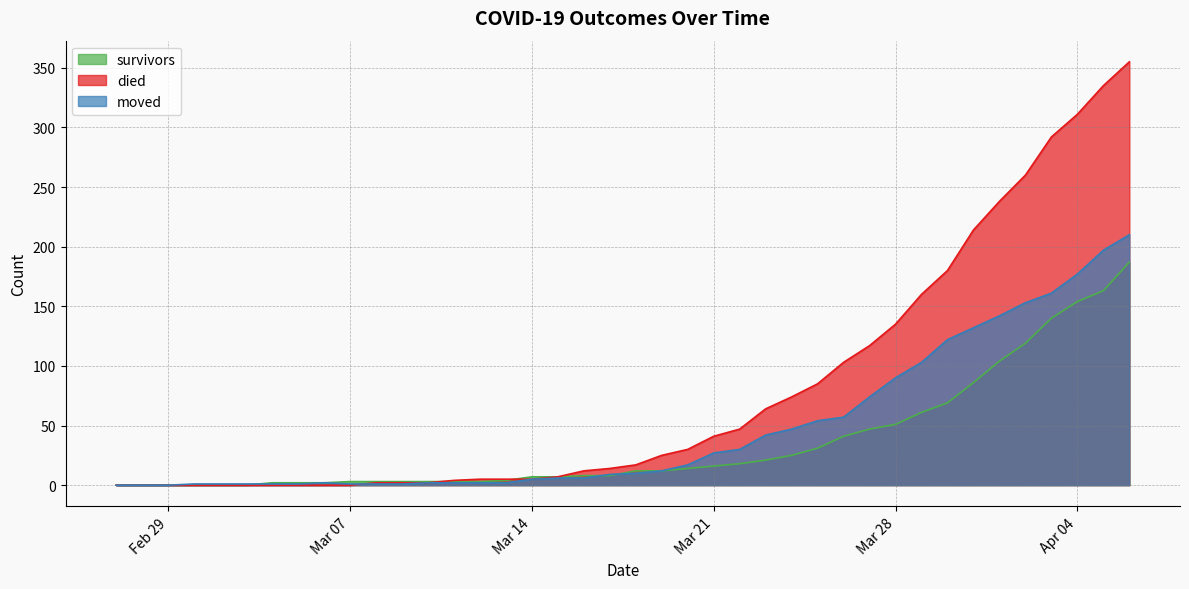

At which label does moved first exceed 10?

2020-03-19